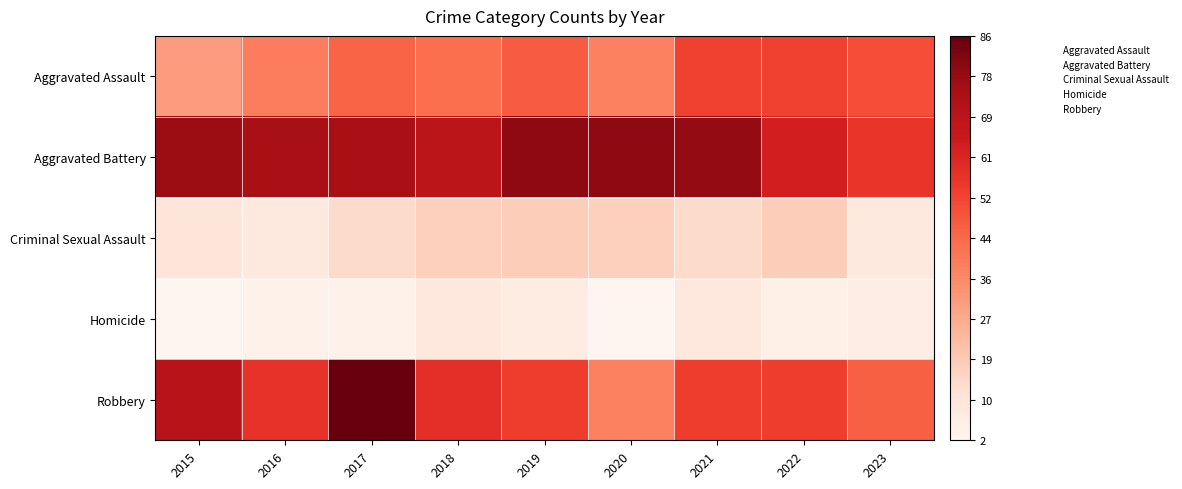

Reading left to right, what are all the values shown in this chart?

Aggravated Assault: 2015=31	2016=39	2017=45	2018=43	2019=47	2020=38	2021=53	2022=53	2023=50
Aggravated Battery: 2015=77	2016=74	2017=74	2018=69	2019=79	2020=79	2021=78	2022=63	2023=56
Criminal Sexual Assault: 2015=10	2016=8	2017=14	2018=17	2019=18	2020=17	2021=14	2022=18	2023=8
Homicide: 2015=2	2016=4	2017=4	2018=9	2019=7	2020=2	2021=9	2022=5	2023=6
Robbery: 2015=70	2016=57	2017=86	2018=58	2019=54	2020=38	2021=54	2022=54	2023=46